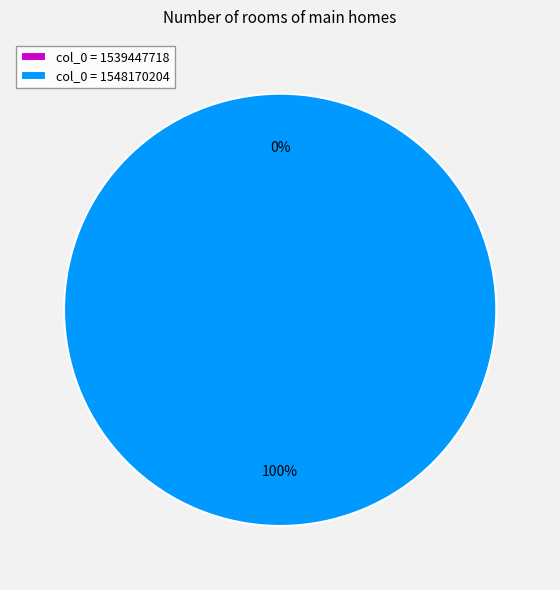

How many segments does this pie chart have?

2